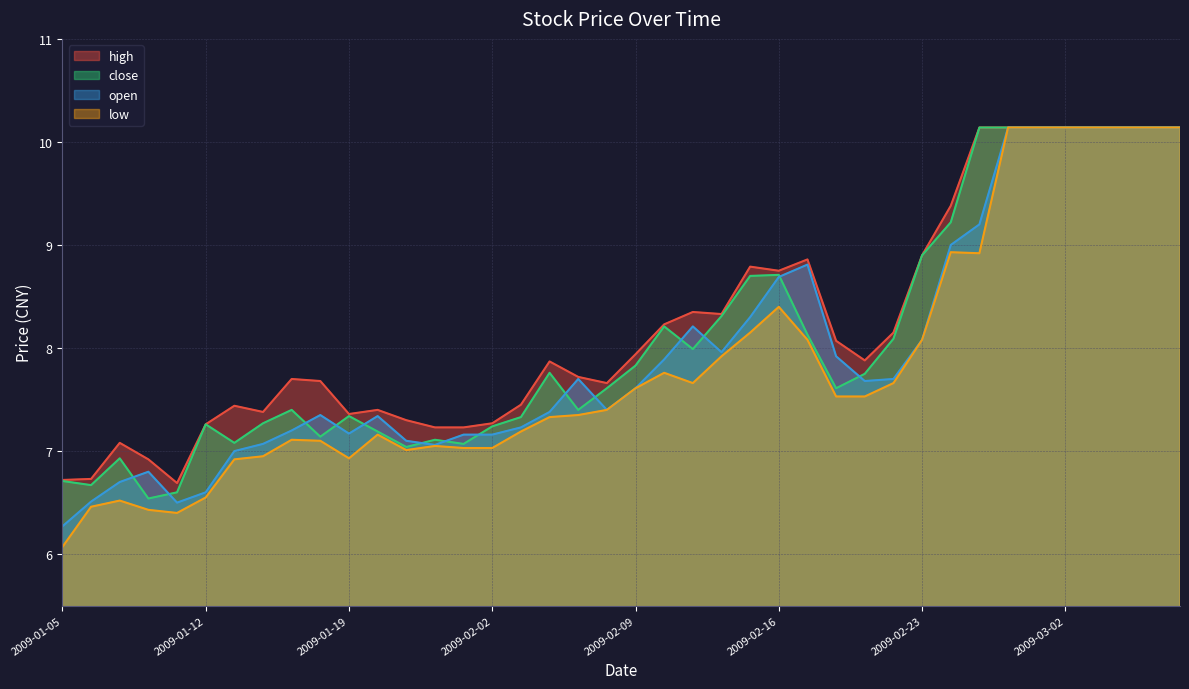

How many values in the open series exceed 7?

33